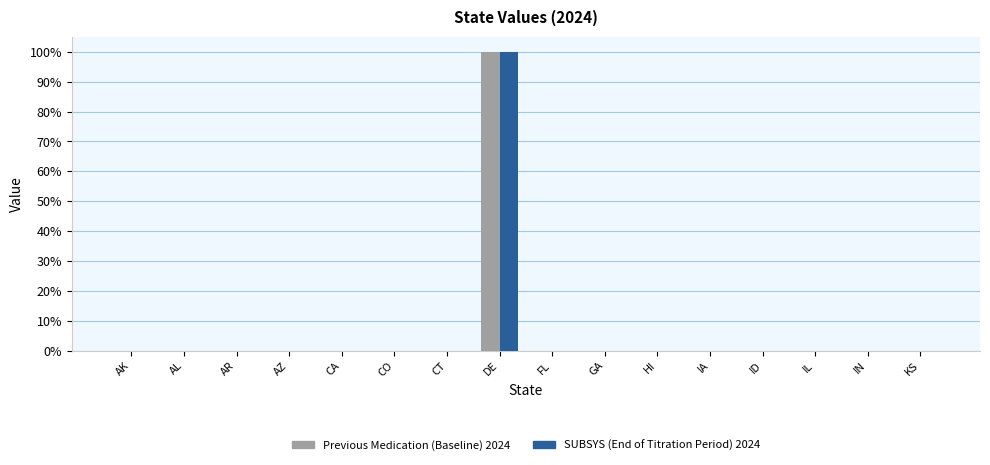

Are the bars grouped side by side (vs. stacked)?

Yes